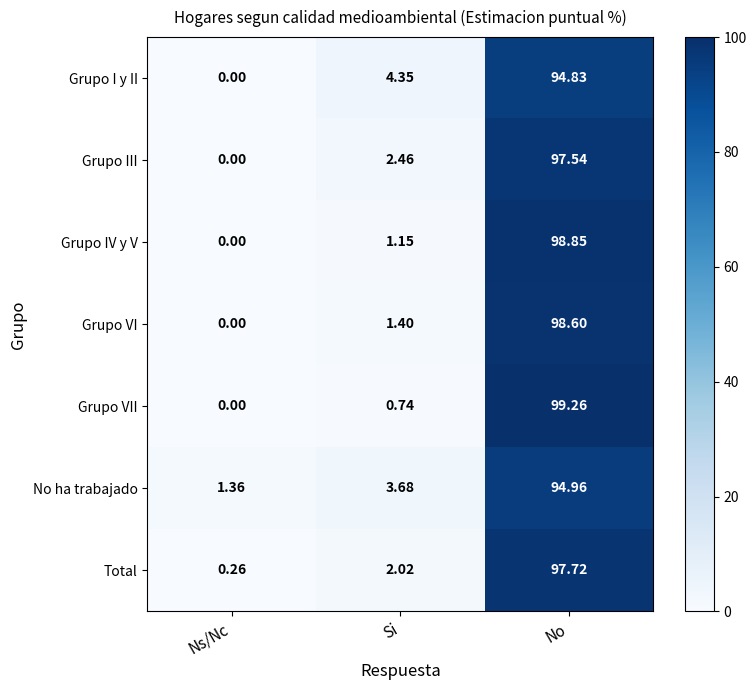

At which category is the sum across all series the highest?

No